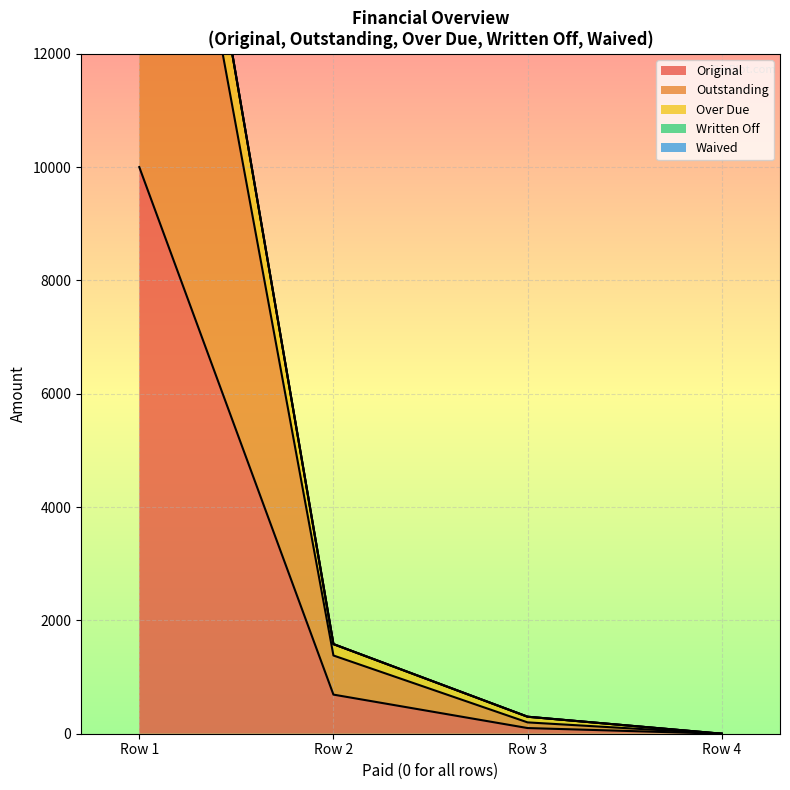

What is the total value across all series at 0?

51575.8